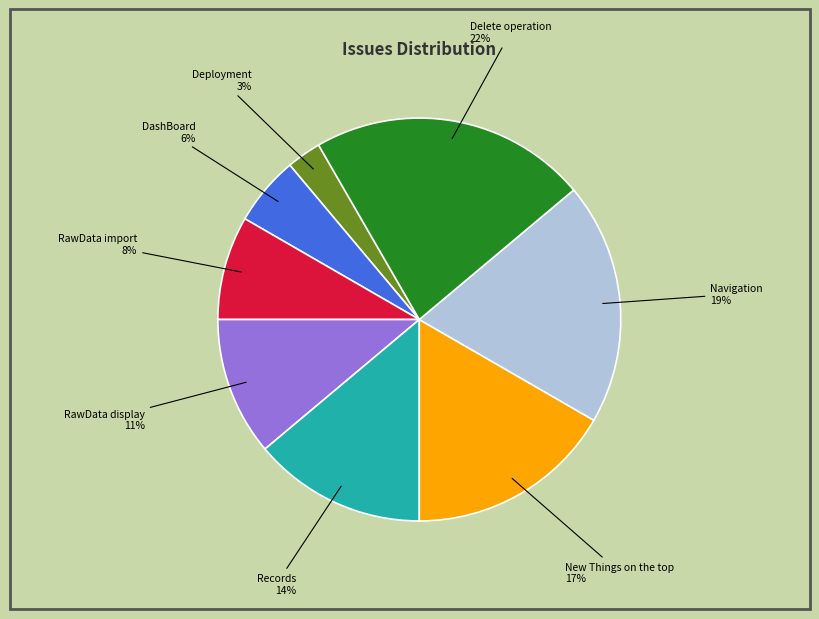

Combined, do Deployment and RawData import account for over 50%?

No